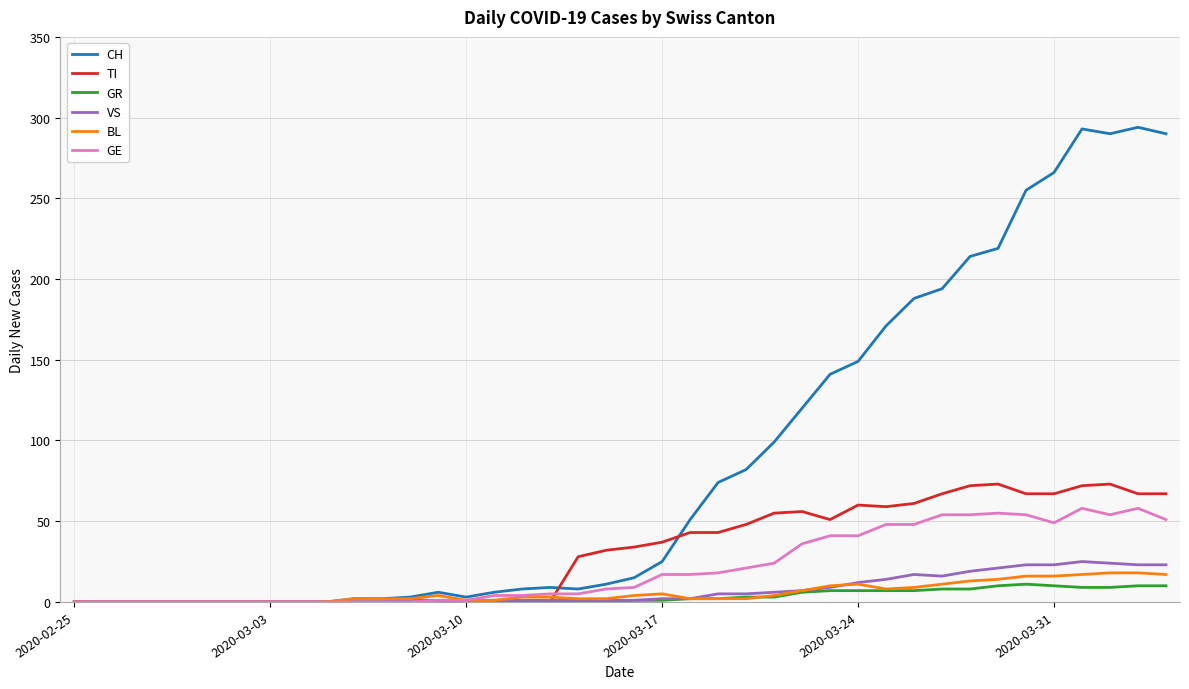

What is the sum of all BL values?

226